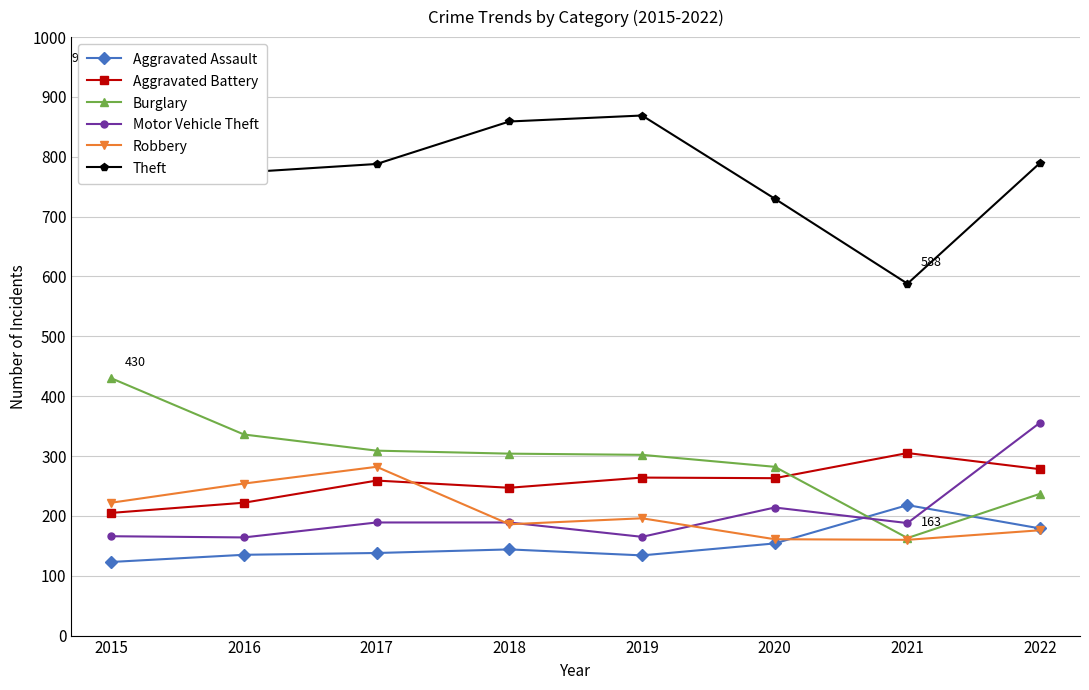

What is the difference between the highest and lowest values at 2015?

806